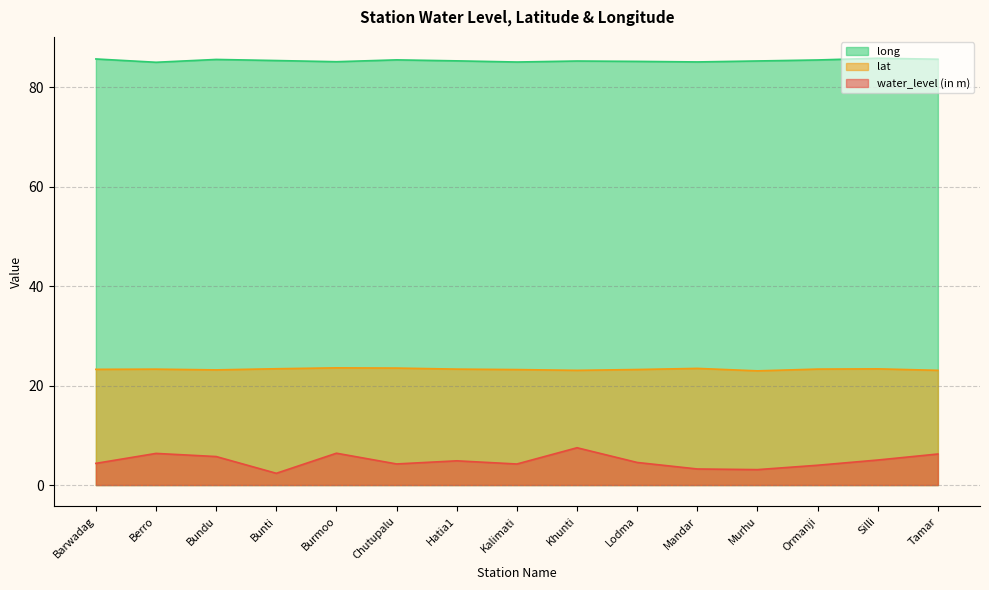

Rank the series at Berro from lowest to highest value.

water_level (in m), lat, long